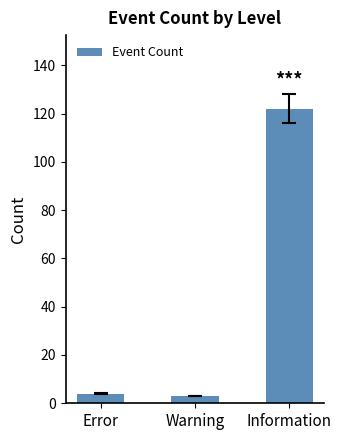

What is the label of the 2nd bar from the left?

Warning